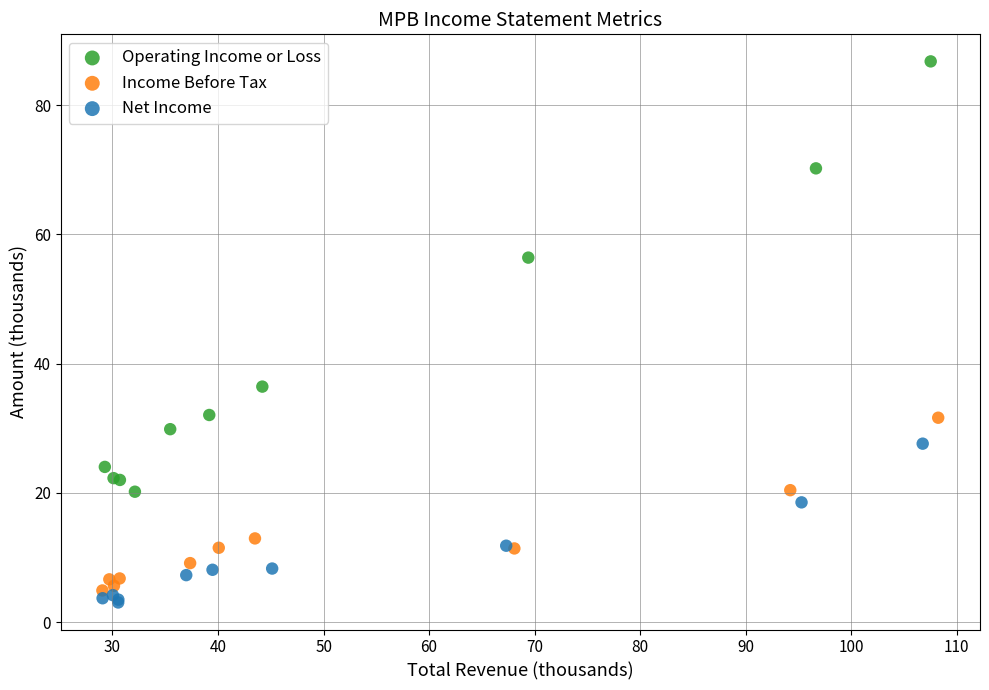

Which series contains the highest Y value?

Operating Income or Loss